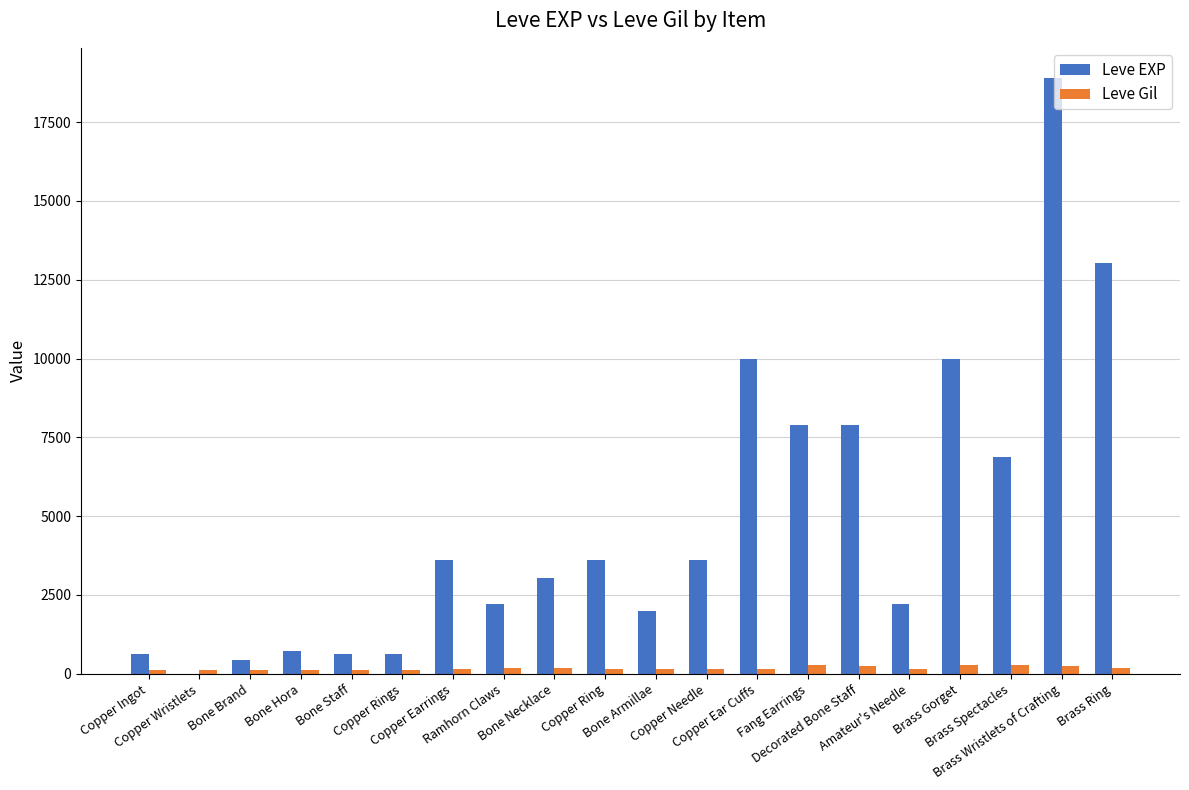

What is the sum of all Leve Gil values?

3447